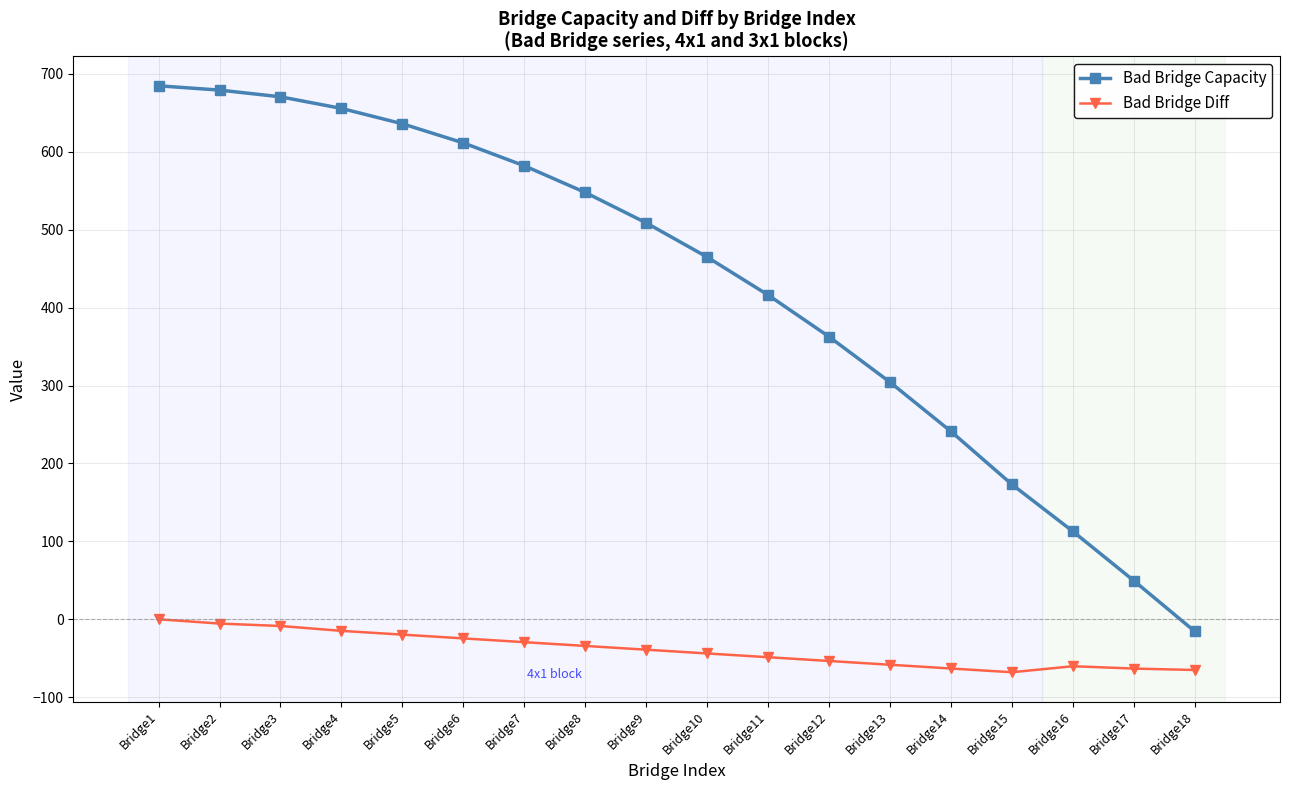

What is the value of the Bad Bridge Capacity point at the 14th from the left?

241.2